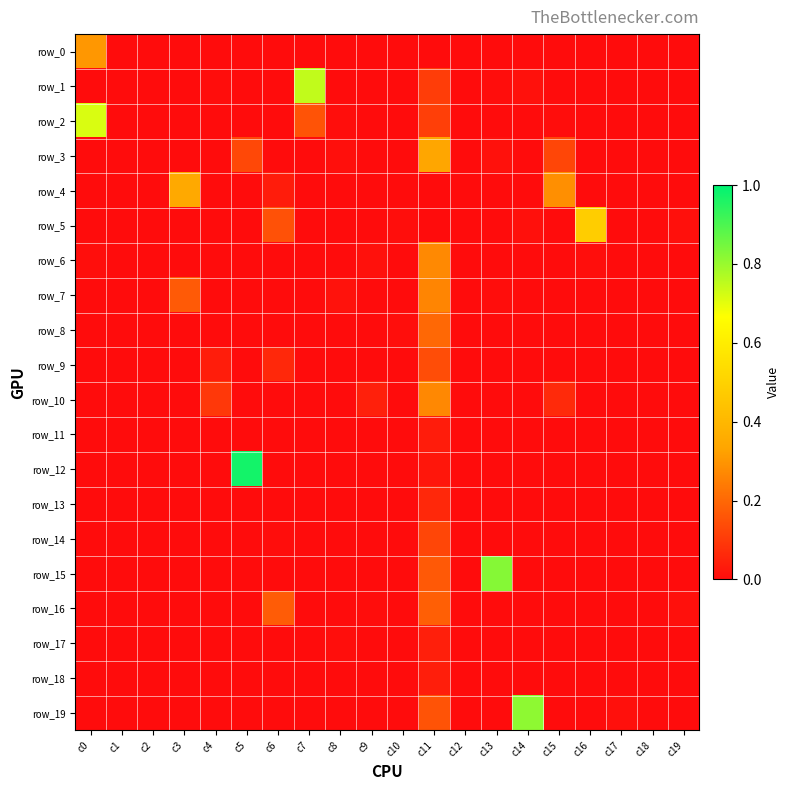

The value of row_8 at c13 is 0.0. True or false?

True